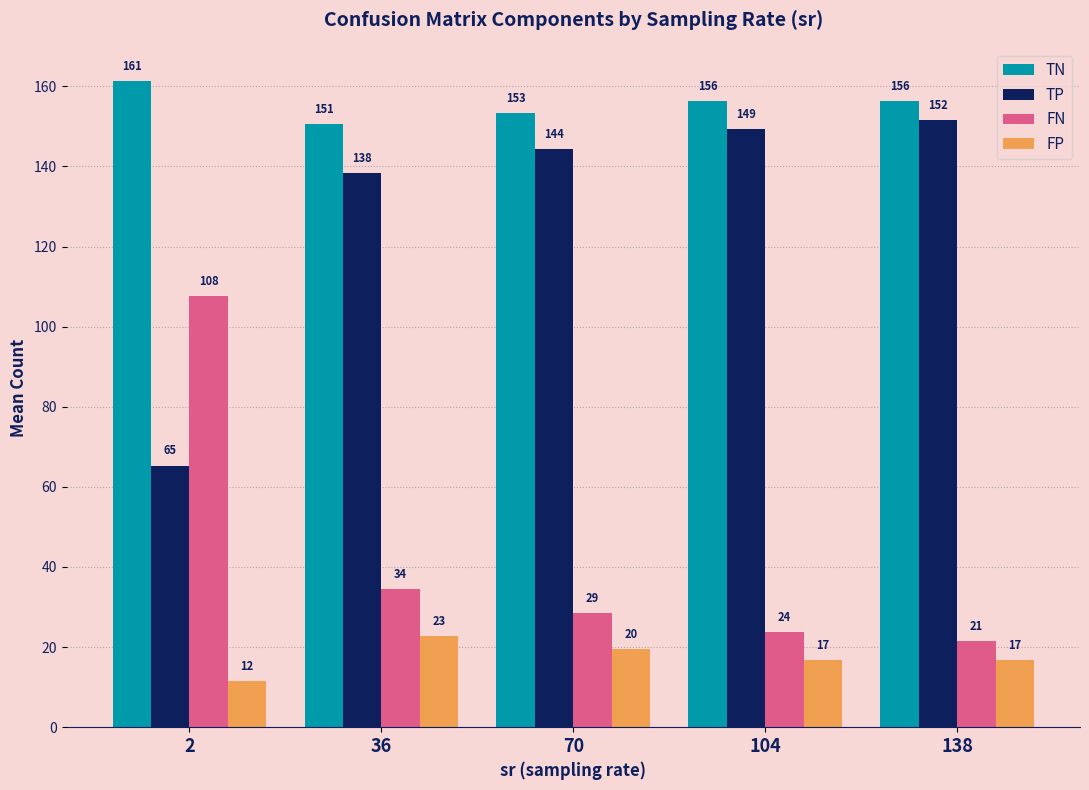

What are all the series names shown in the legend?

TN, TP, FN, FP